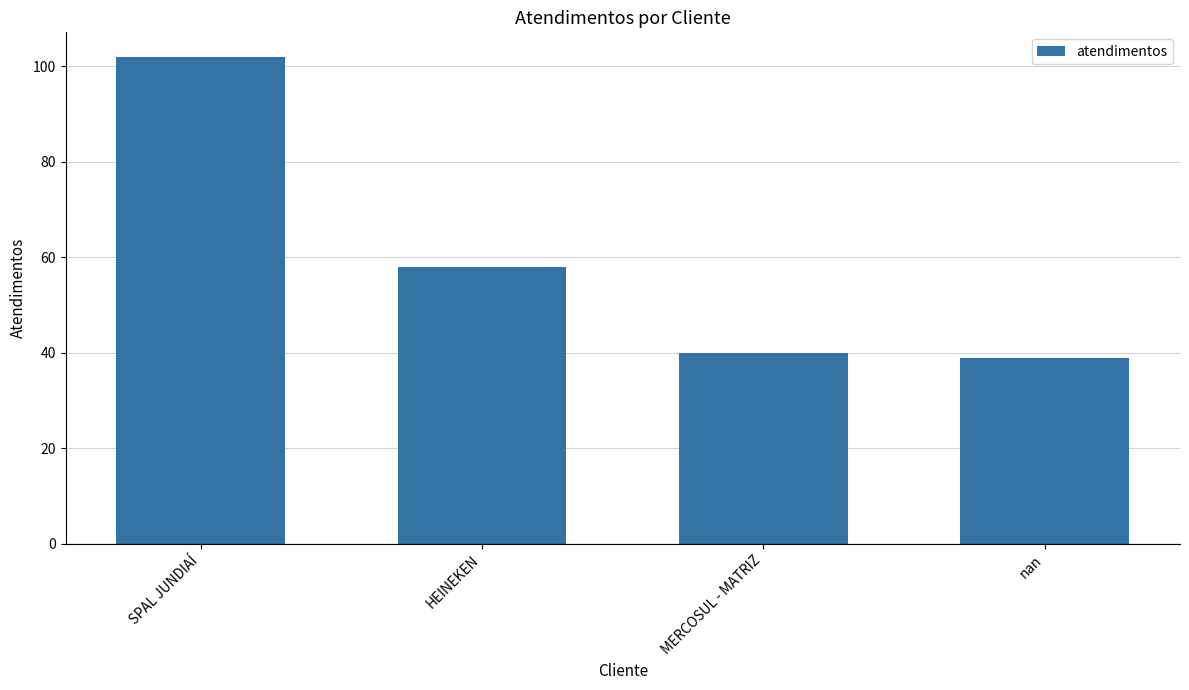

At which label is the value closest to 70?

HEINEKEN